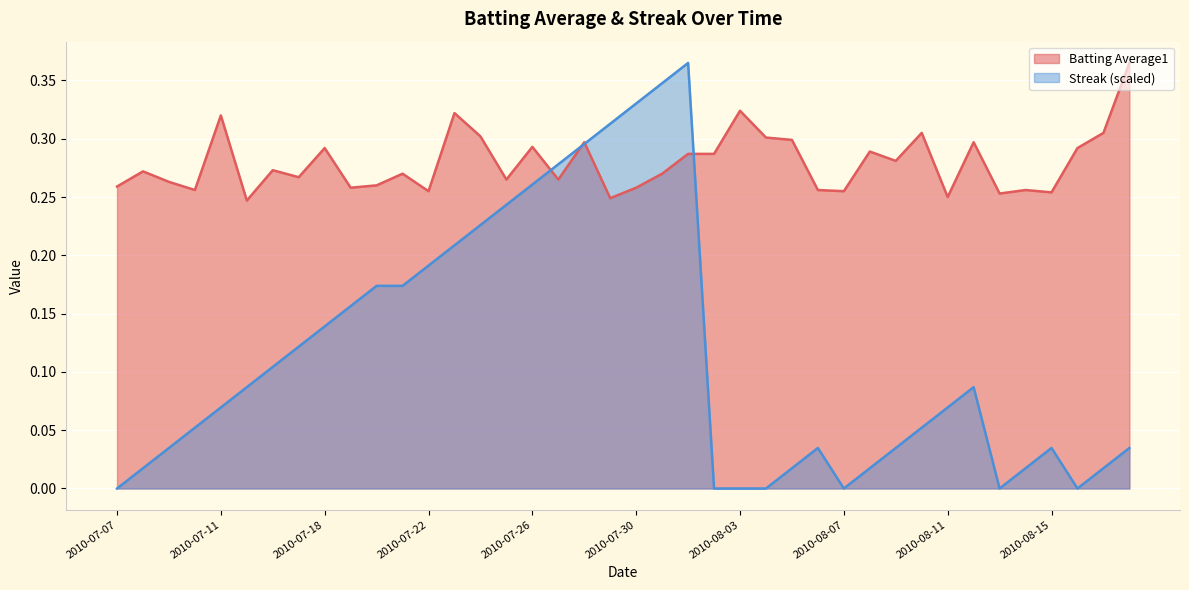

What is the average value of the Batting Average1 series?

0.3